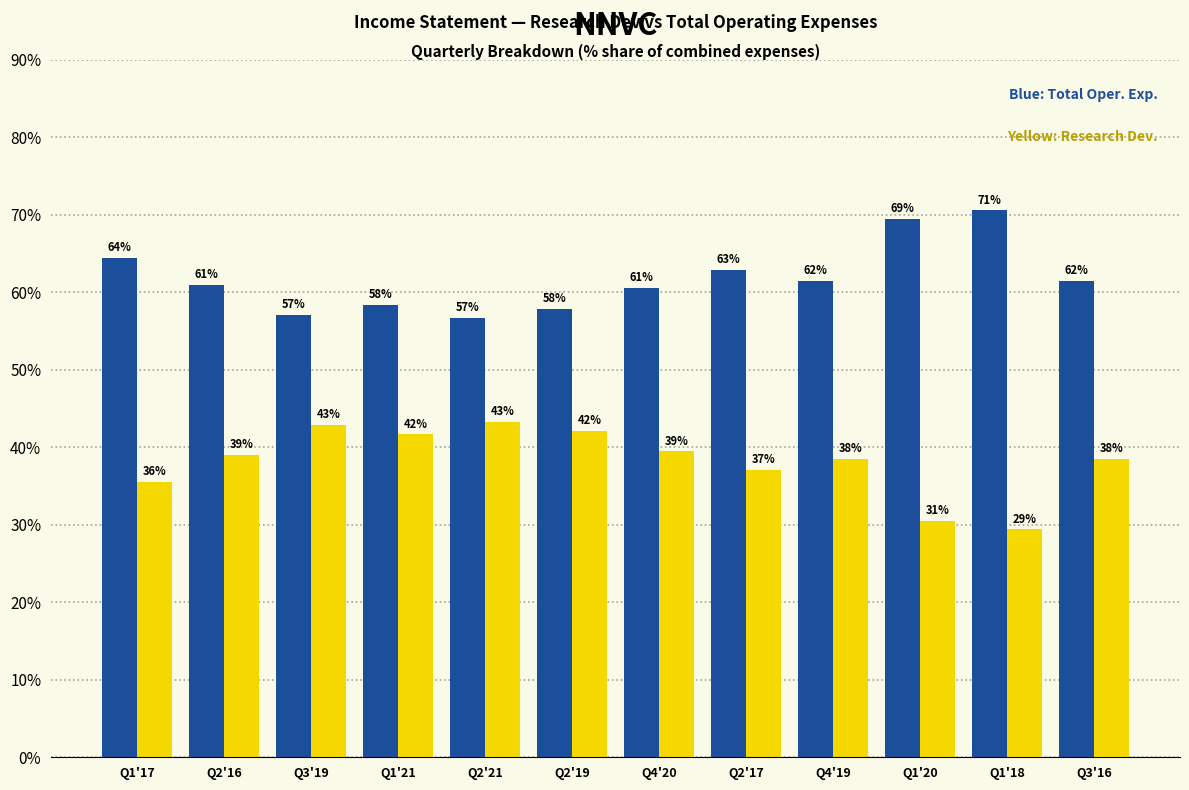

What position from the left is Q4'19?

9